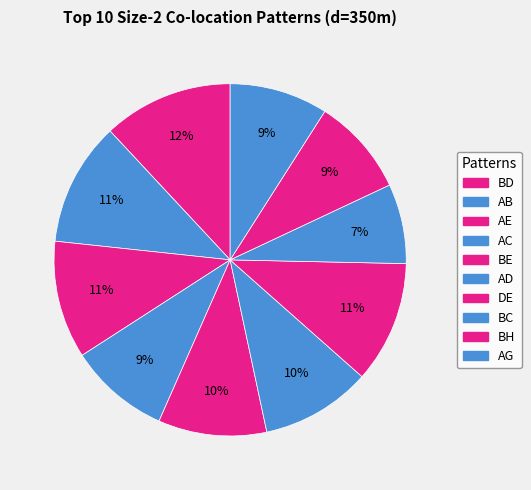

How many segments does this pie chart have?

10